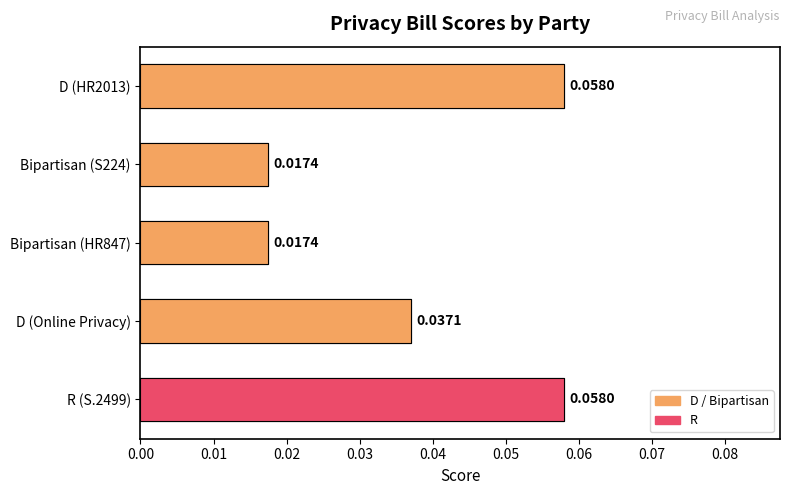

Reading left to right, transcribe all the data shown in this chart.

0.1	0.0	0.0	0.0	0.1